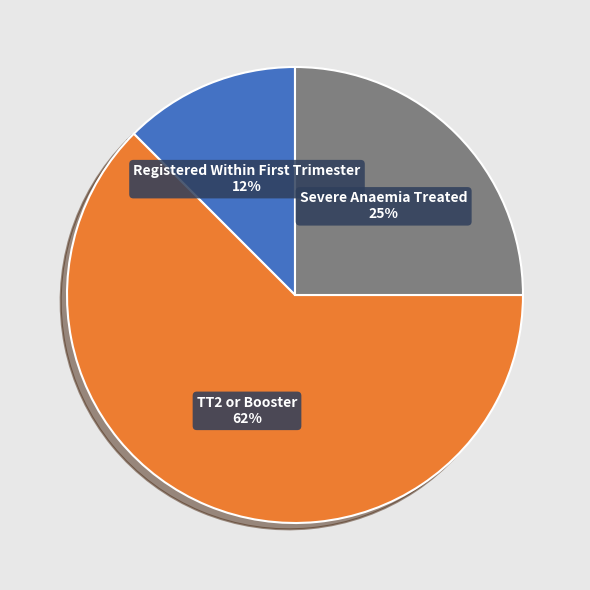

To the nearest percent, what is the average slice percentage?

33%